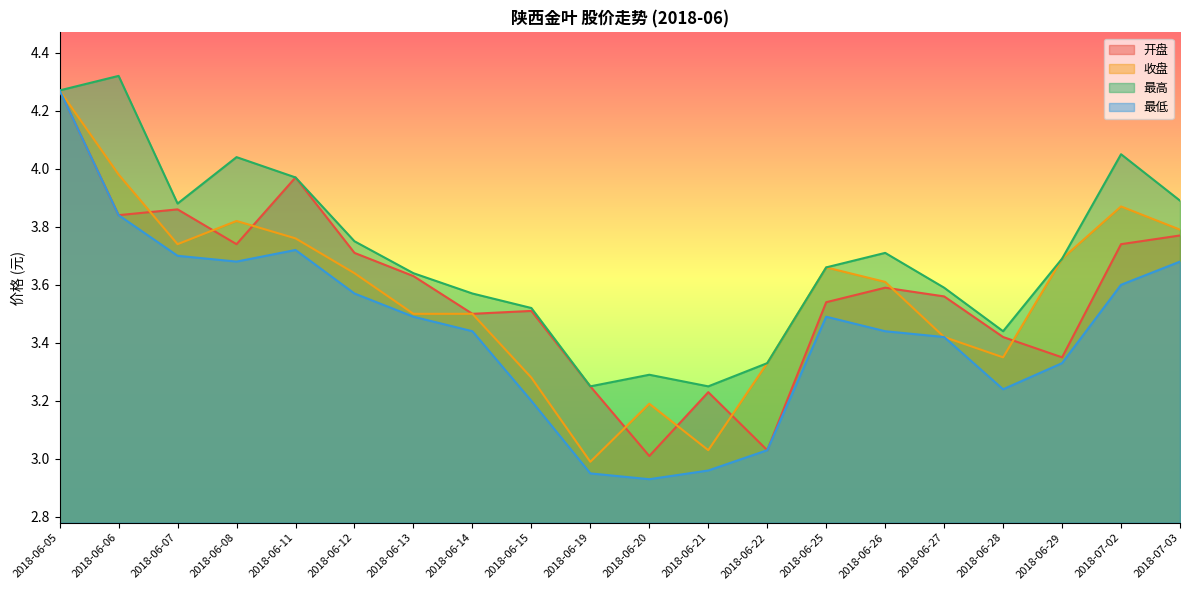

Reading left to right, list all the values displayed in this chart.

开盘: 2018-06-05=4.3	2018-06-06=3.8	2018-06-07=3.9	2018-06-08=3.7	2018-06-11=4.0	2018-06-12=3.7	2018-06-13=3.6	2018-06-14=3.5	2018-06-15=3.5	2018-06-19=3.2	2018-06-20=3.0	2018-06-21=3.2	2018-06-22=3.0	2018-06-25=3.5	2018-06-26=3.6	2018-06-27=3.6	2018-06-28=3.4	2018-06-29=3.4	2018-07-02=3.7	2018-07-03=3.8
收盘: 2018-06-05=4.3	2018-06-06=4.0	2018-06-07=3.7	2018-06-08=3.8	2018-06-11=3.8	2018-06-12=3.6	2018-06-13=3.5	2018-06-14=3.5	2018-06-15=3.3	2018-06-19=3.0	2018-06-20=3.2	2018-06-21=3.0	2018-06-22=3.3	2018-06-25=3.7	2018-06-26=3.6	2018-06-27=3.4	2018-06-28=3.4	2018-06-29=3.7	2018-07-02=3.9	2018-07-03=3.8
最高: 2018-06-05=4.3	2018-06-06=4.3	2018-06-07=3.9	2018-06-08=4.0	2018-06-11=4.0	2018-06-12=3.8	2018-06-13=3.6	2018-06-14=3.6	2018-06-15=3.5	2018-06-19=3.2	2018-06-20=3.3	2018-06-21=3.2	2018-06-22=3.3	2018-06-25=3.7	2018-06-26=3.7	2018-06-27=3.6	2018-06-28=3.4	2018-06-29=3.7	2018-07-02=4.0	2018-07-03=3.9
最低: 2018-06-05=4.3	2018-06-06=3.8	2018-06-07=3.7	2018-06-08=3.7	2018-06-11=3.7	2018-06-12=3.6	2018-06-13=3.5	2018-06-14=3.4	2018-06-15=3.2	2018-06-19=3.0	2018-06-20=2.9	2018-06-21=3.0	2018-06-22=3.0	2018-06-25=3.5	2018-06-26=3.4	2018-06-27=3.4	2018-06-28=3.2	2018-06-29=3.3	2018-07-02=3.6	2018-07-03=3.7